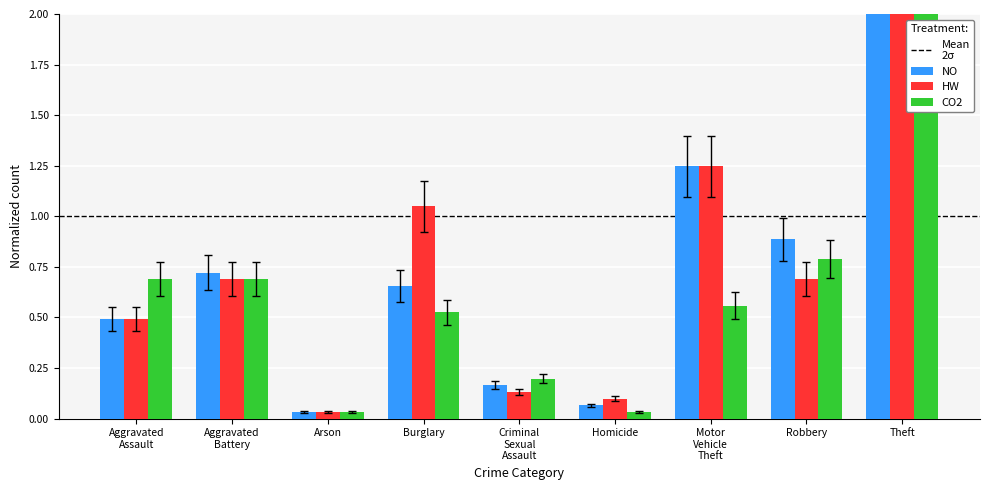

What is the value of the HW bar at the 6th from the left?

0.1